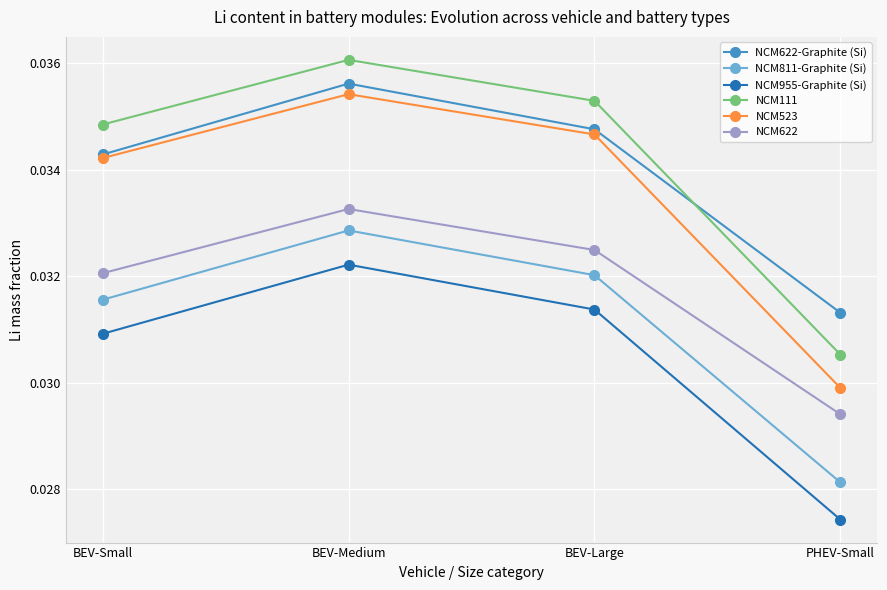

At which label does NCM622 reach its peak?

BEV-Medium